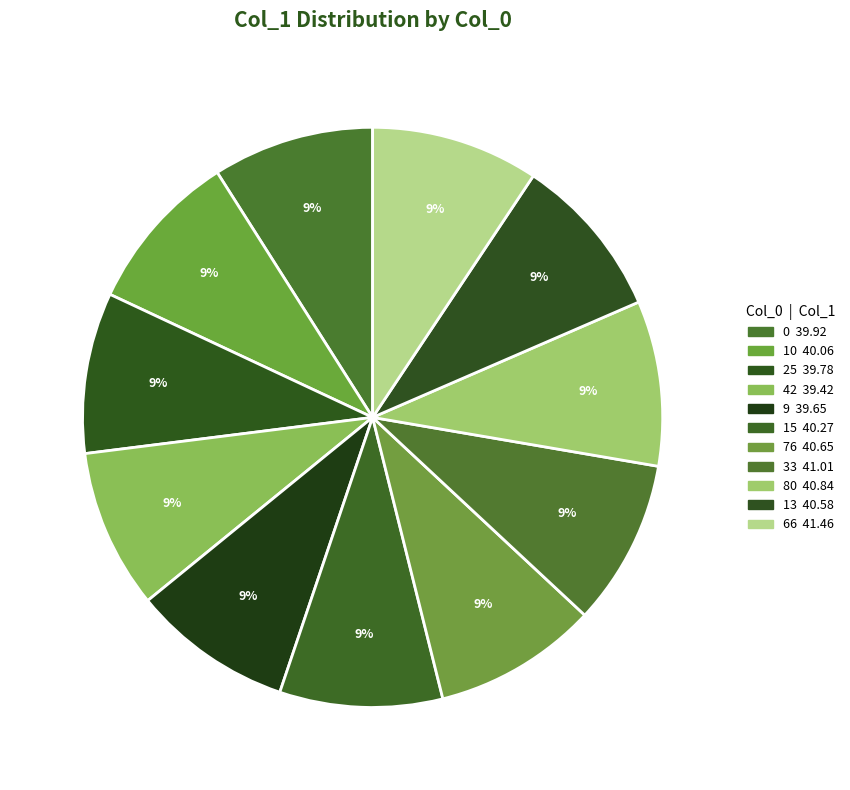

Is there any slice that represents more than half of the pie?

No